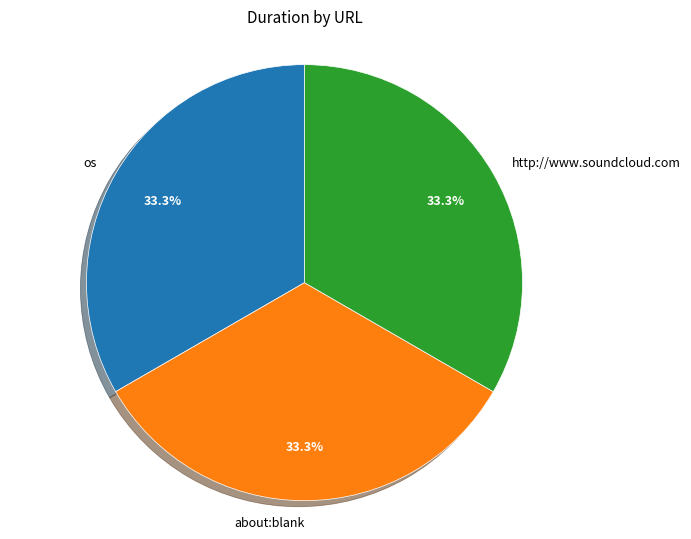

True or false: http://www.soundcloud.com accounts for 40% of the total.

False